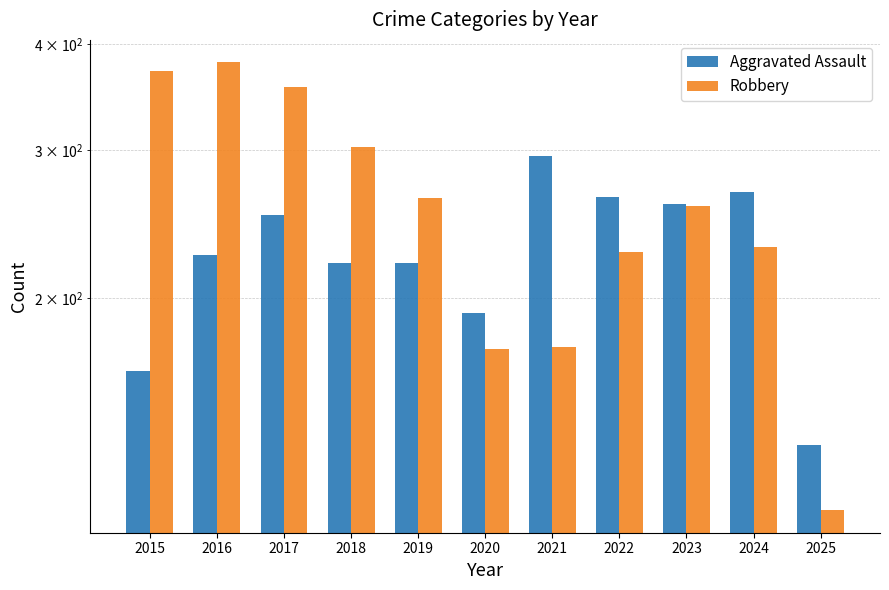

Rank the series at 2017 from lowest to highest value.

Aggravated Assault, Robbery